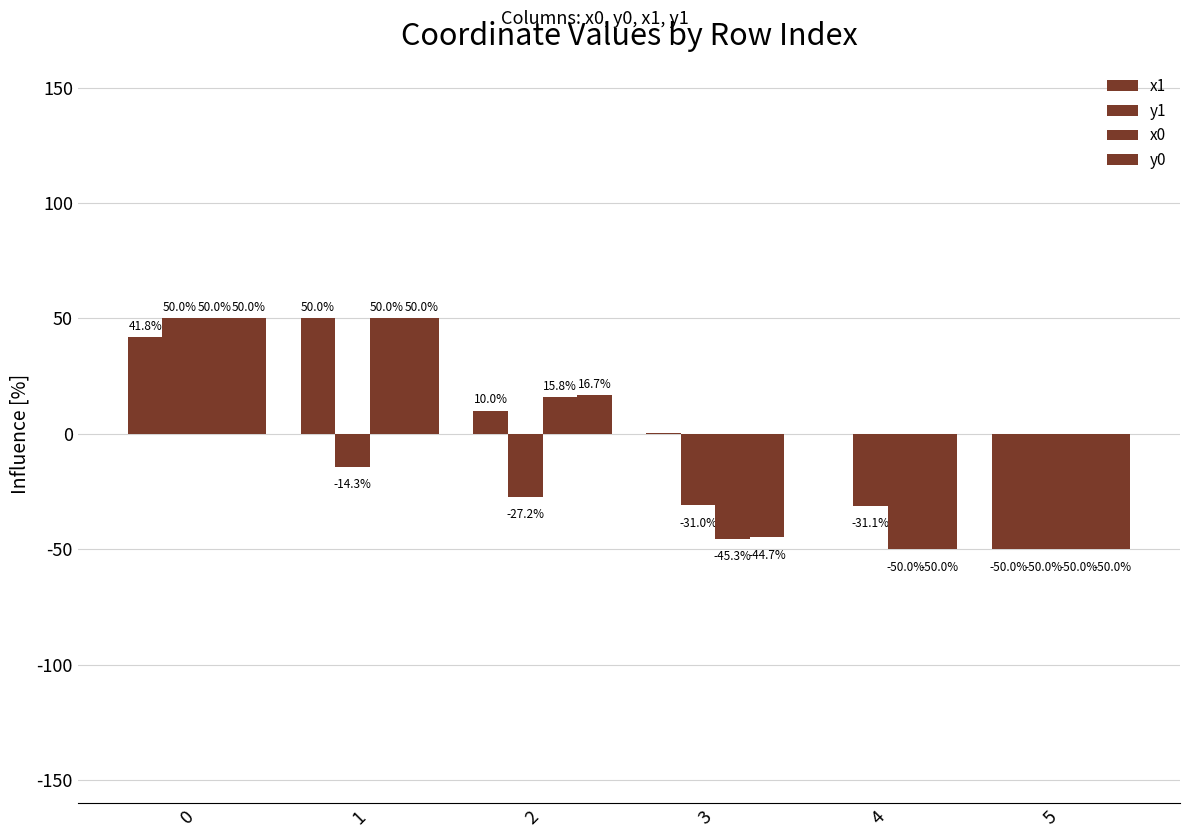

Count the number of data series in this chart.

4